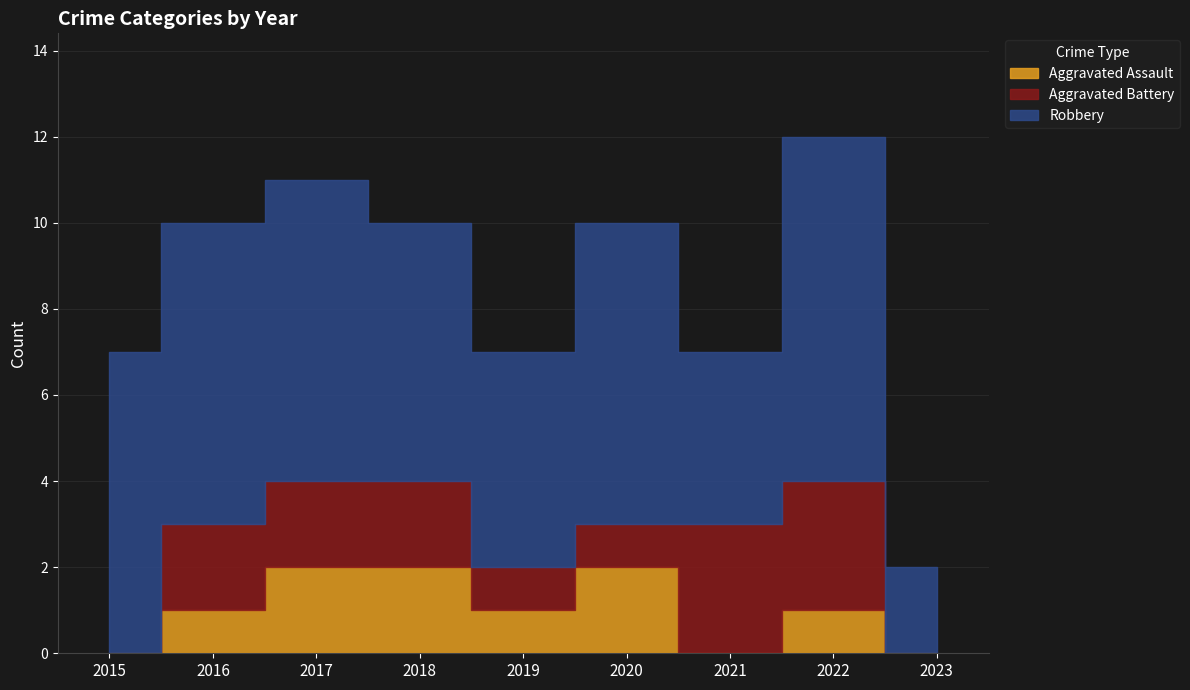

At 2017, list the series in order from smallest to largest.

Aggravated Assault, Aggravated Battery, Robbery